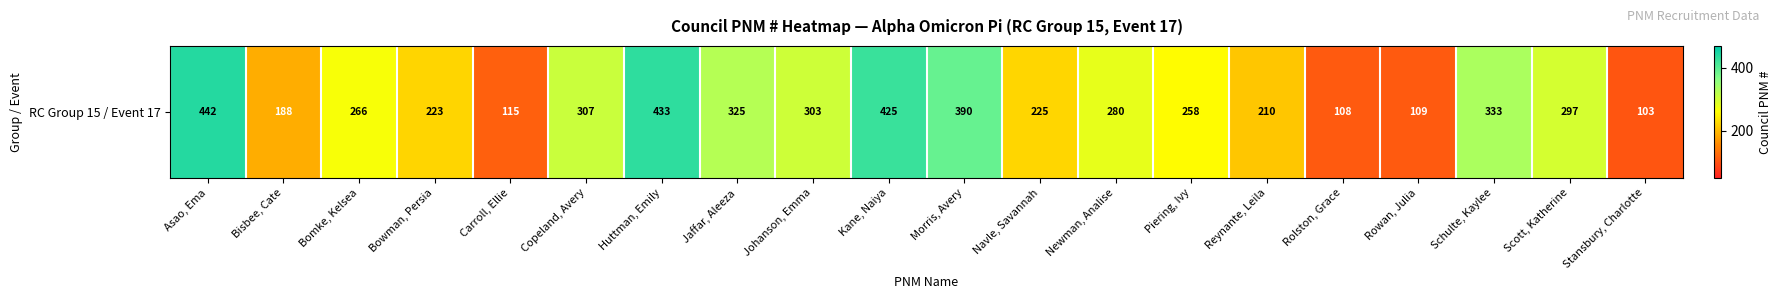

Reading right to left, what are all the values shown in this chart?

Stansbury, Charlotte=103	Scott, Katherine=297	Schulte, Kaylee=333	Rowan, Julia=109	Rolston, Grace=108	Reynante, Leila=210	Piering, Ivy=258	Newman, Analise=280	Navle, Savannah=225	Morris, Avery=390	Kane, Naiya=425	Johanson, Emma=303	Jaffar, Aleeza=325	Huttman, Emily=433	Copeland, Avery=307	Carroll, Ellie=115	Bowman, Persia=223	Bomke, Kelsea=266	Bisbee, Cate=188	Asao, Ema=442